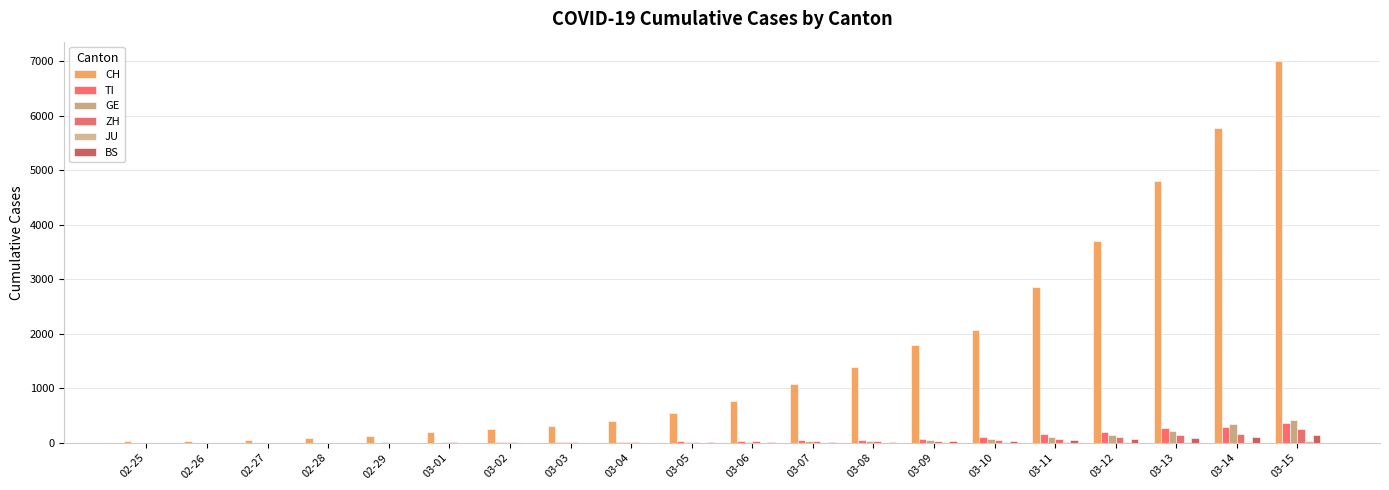

Rank the series at 03-01 from lowest to highest value.

JU, BS, TI, ZH, GE, CH